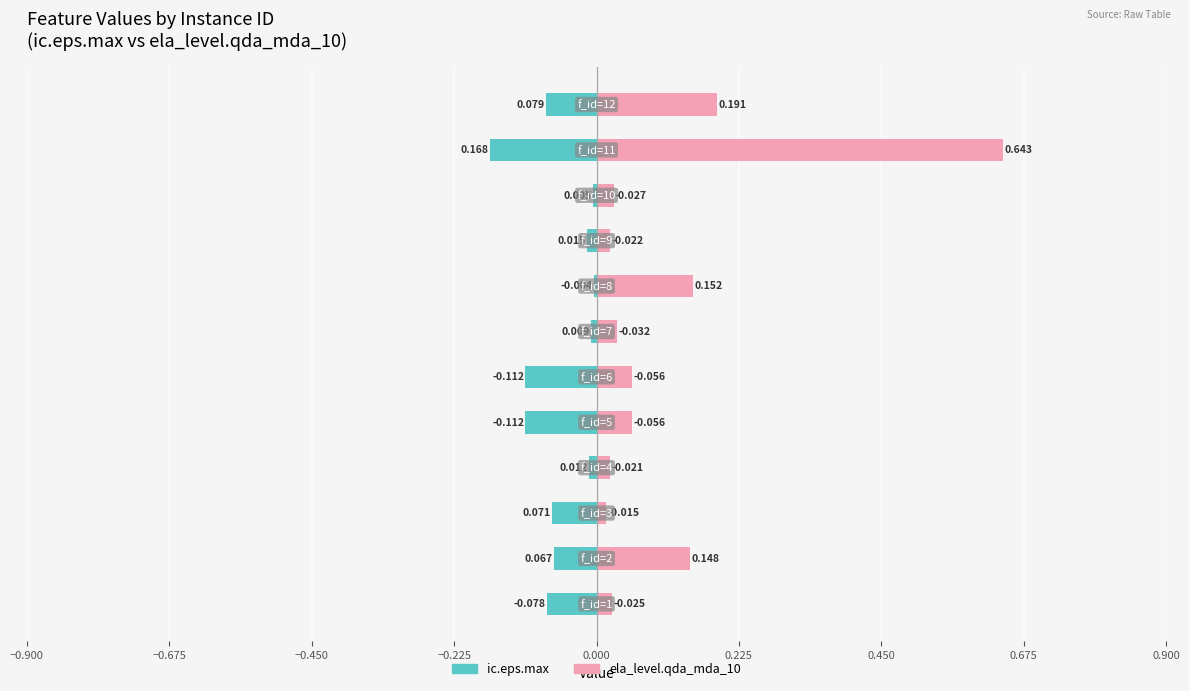

Count the number of categories in the chart.

12